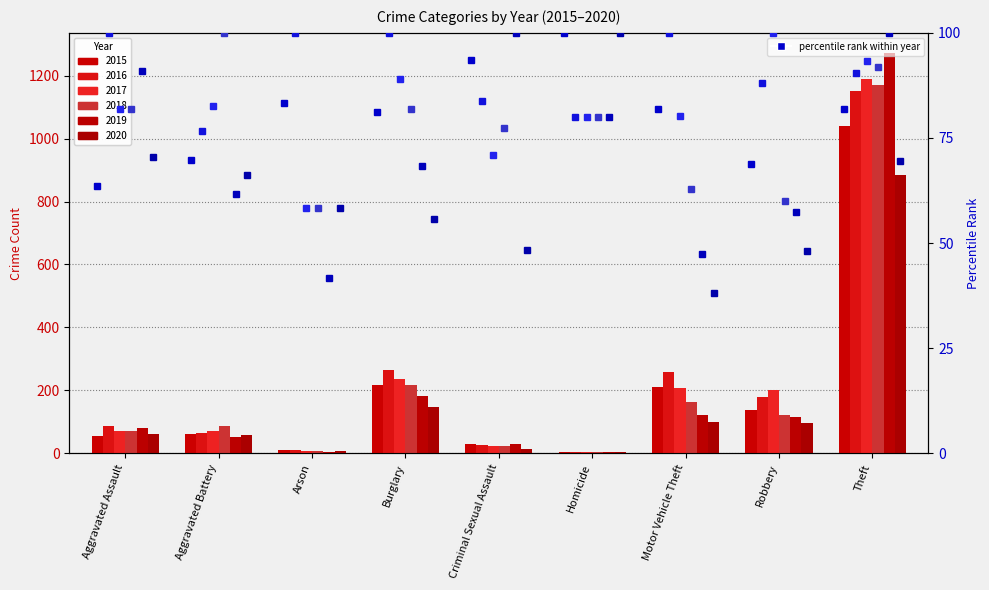

True or false: 2019 pct has a value of 61.7 at Aggravated Assault.

False